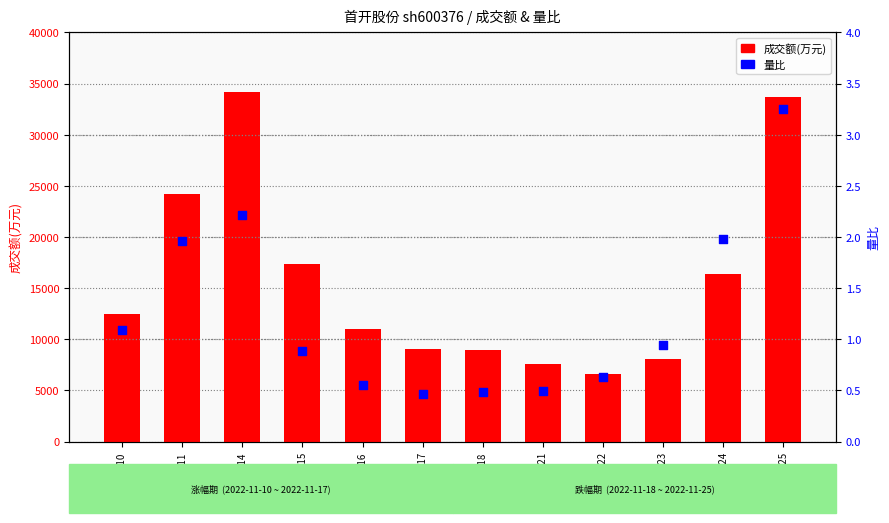

Which series has the widest spread of Y values?

成交额(万元)